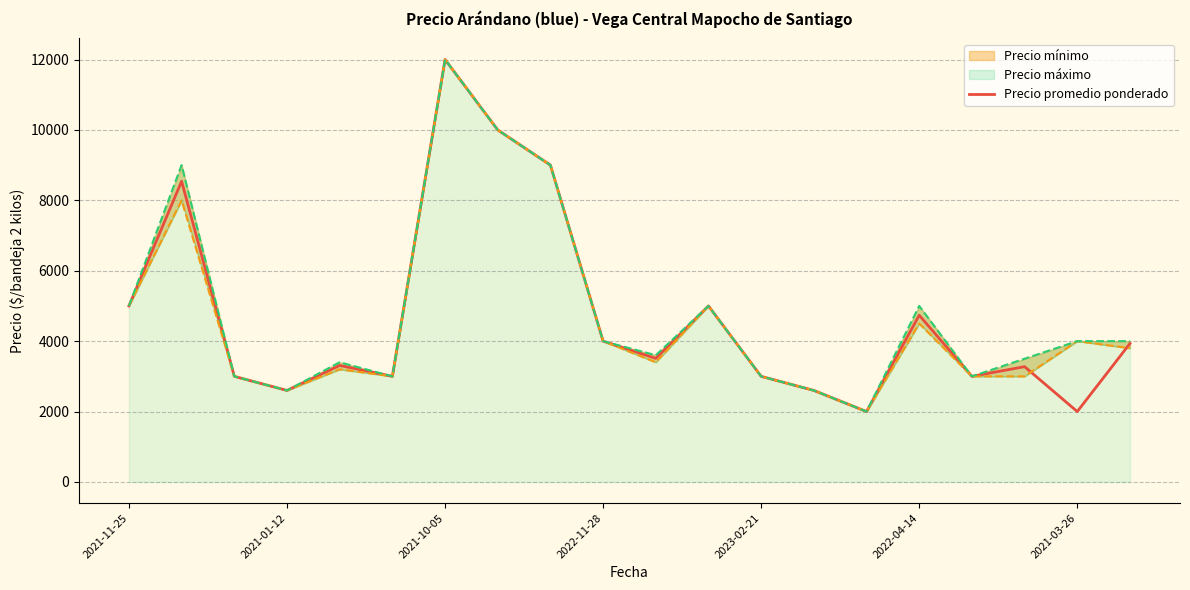

At which label does the data first exceed 3510?

2021-11-25